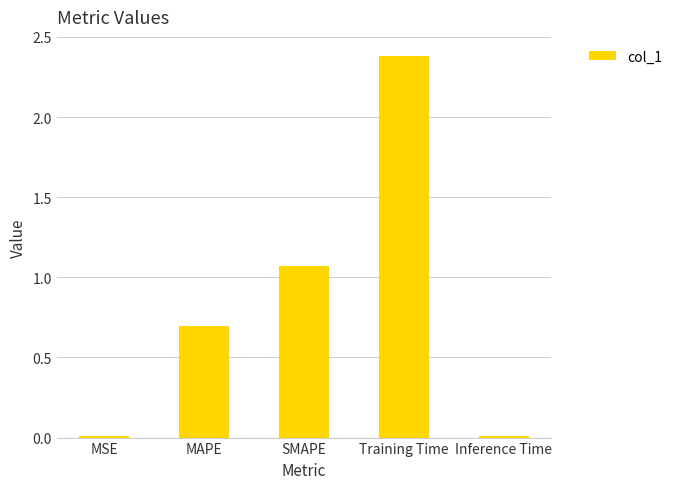

What is the label of the 2nd bar from the right?

Training Time